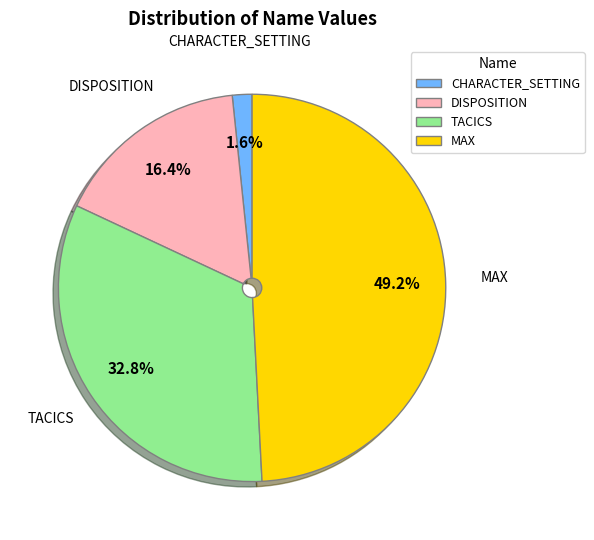

What is the largest slice in the pie chart?

MAX